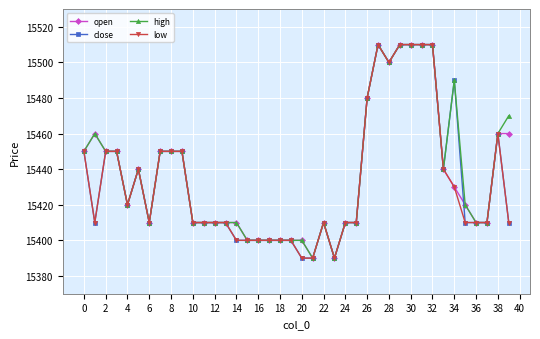

True or false: open has more than 2 points higher than both neighbors.

True